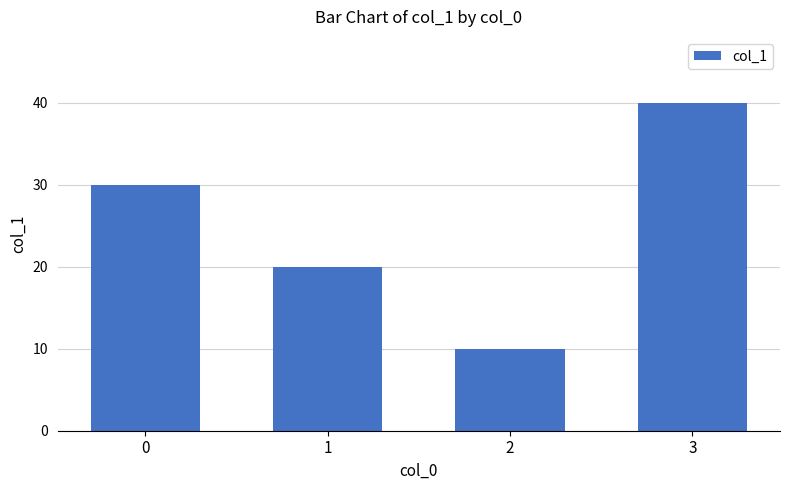

How many categories are shown in the chart?

4